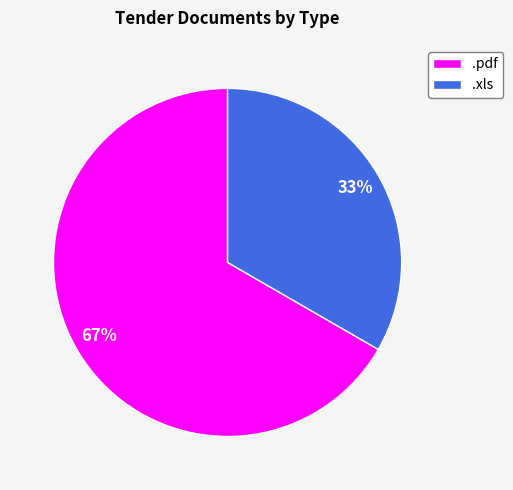

Count the number of slices in the pie.

2